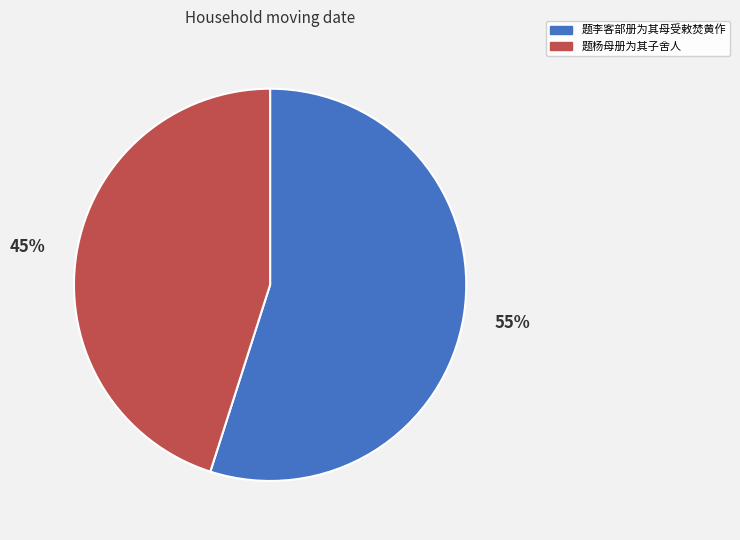

What is the largest slice in the pie chart?

题李客部册为其母受敕焚黄作